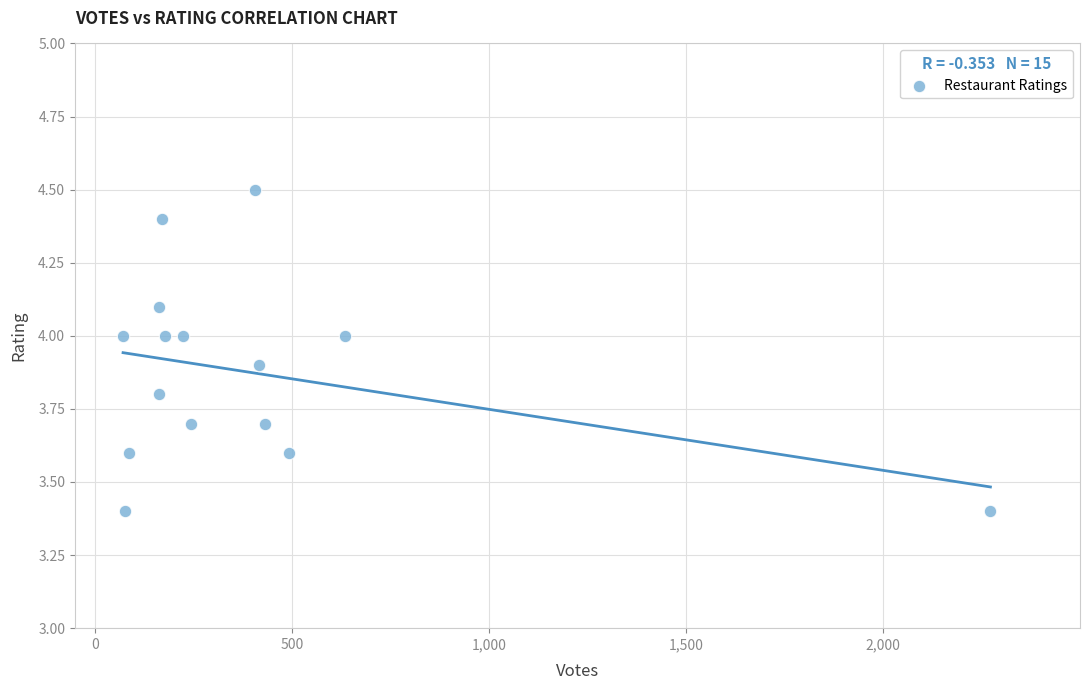

What is the range of Y values (max minus min)?

1.1